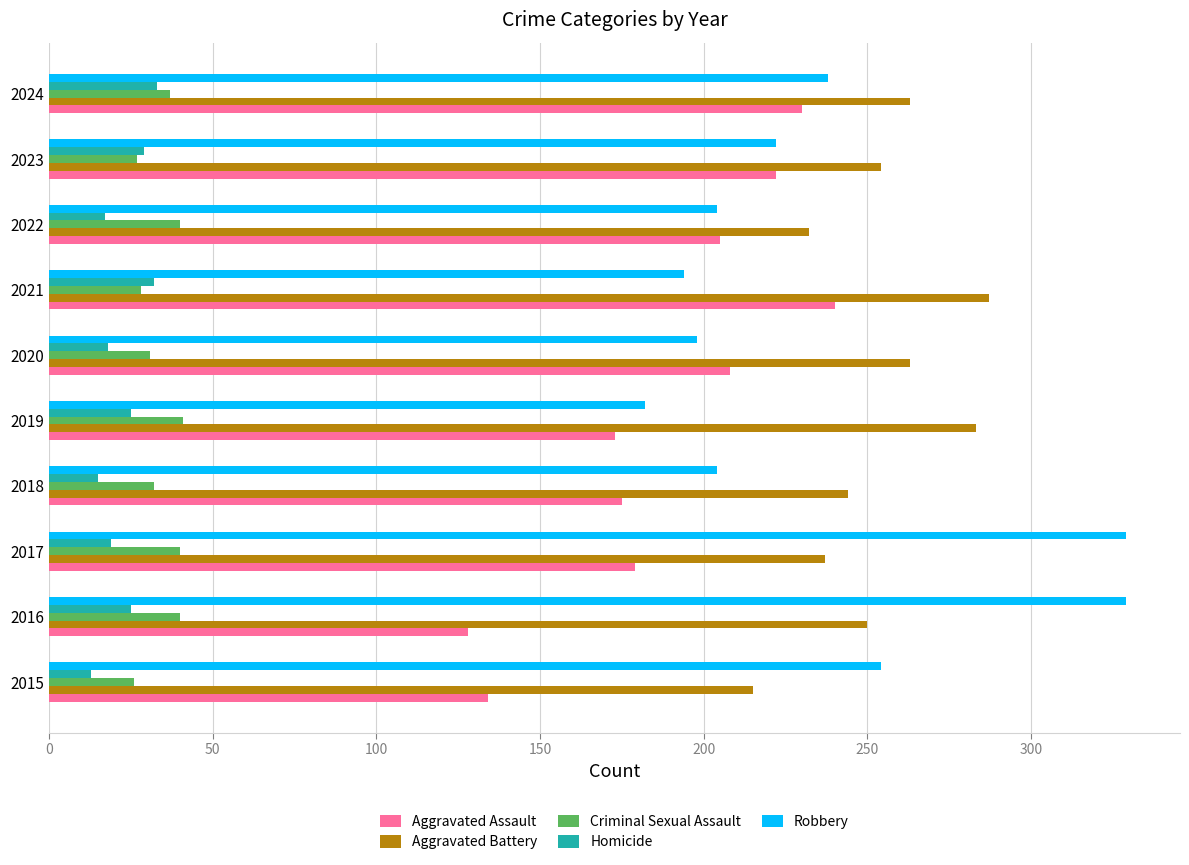

Which category has the highest value in the Aggravated Assault series?

2021